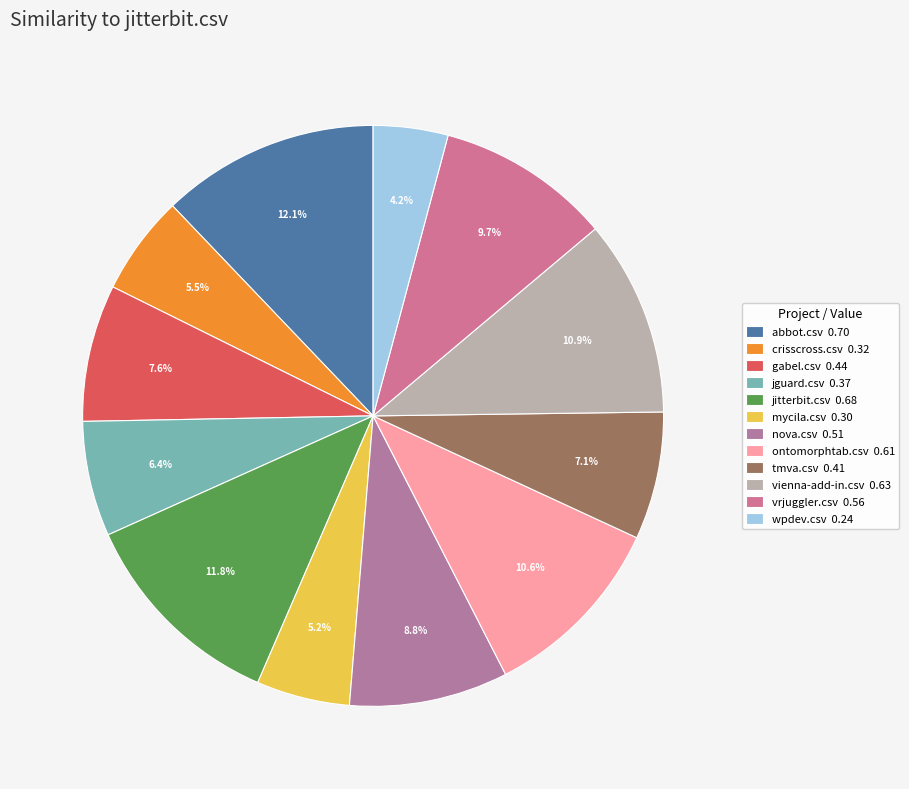

Is the sum of jitterbit.csv and abbot.csv greater than half?

No